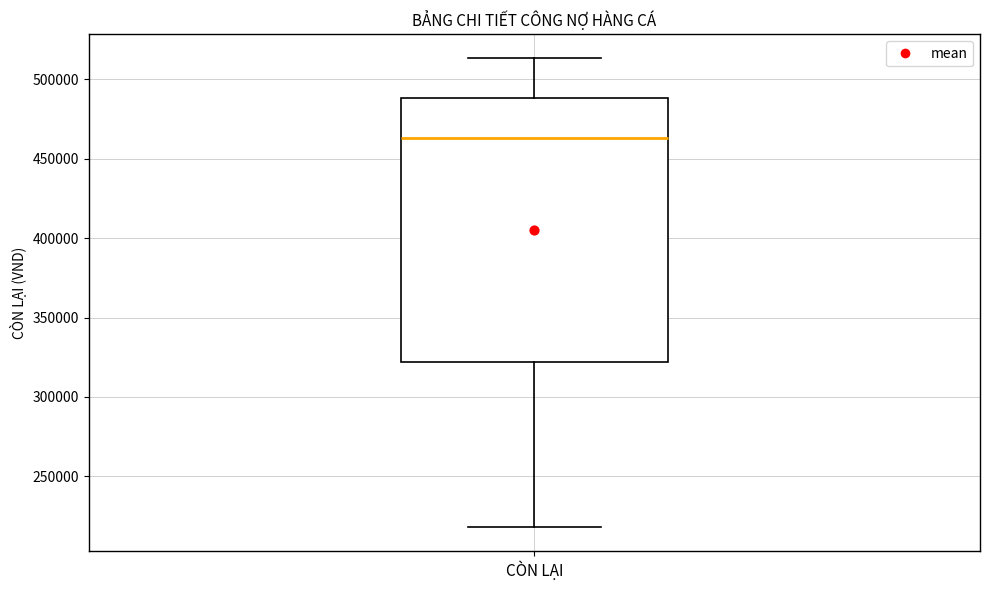

Transcribe this box plot: give where the median line is, the range the box spans, and where the two whiskers end, as read against the y-axis. The values are not printed on the chart, so give them approximately, as read against the axis.

median 465000, box 320000 to 490000, whiskers 220000 to 515000